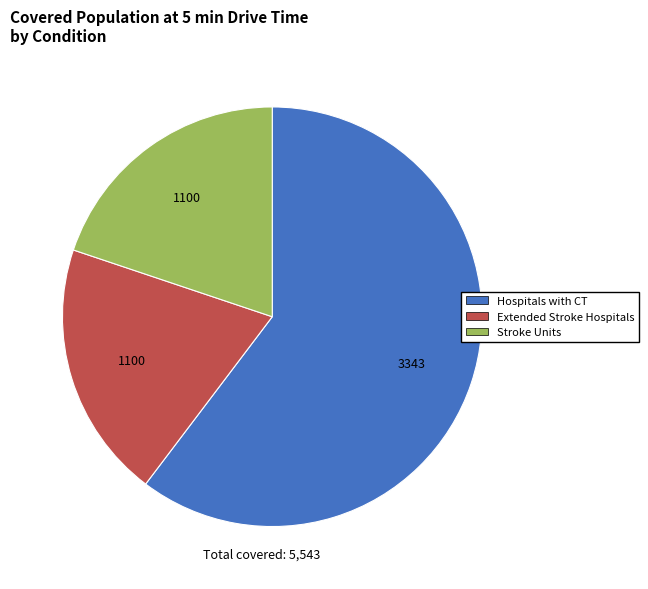

Combined, do Stroke Units and Hospitals with CT account for over 50%?

Yes